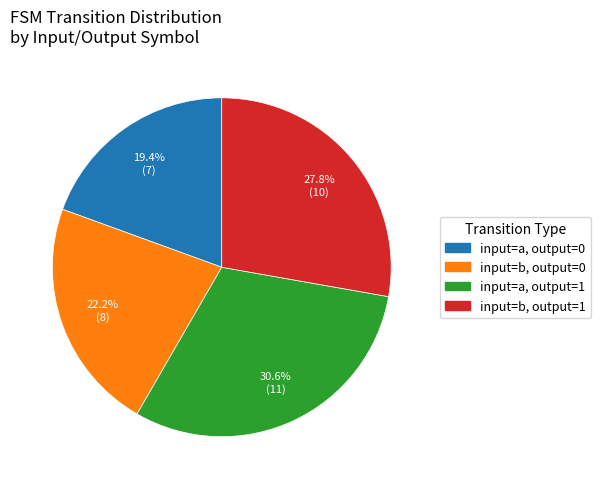

Between input=a, output=0 and input=b, output=1, which is larger?

input=b, output=1